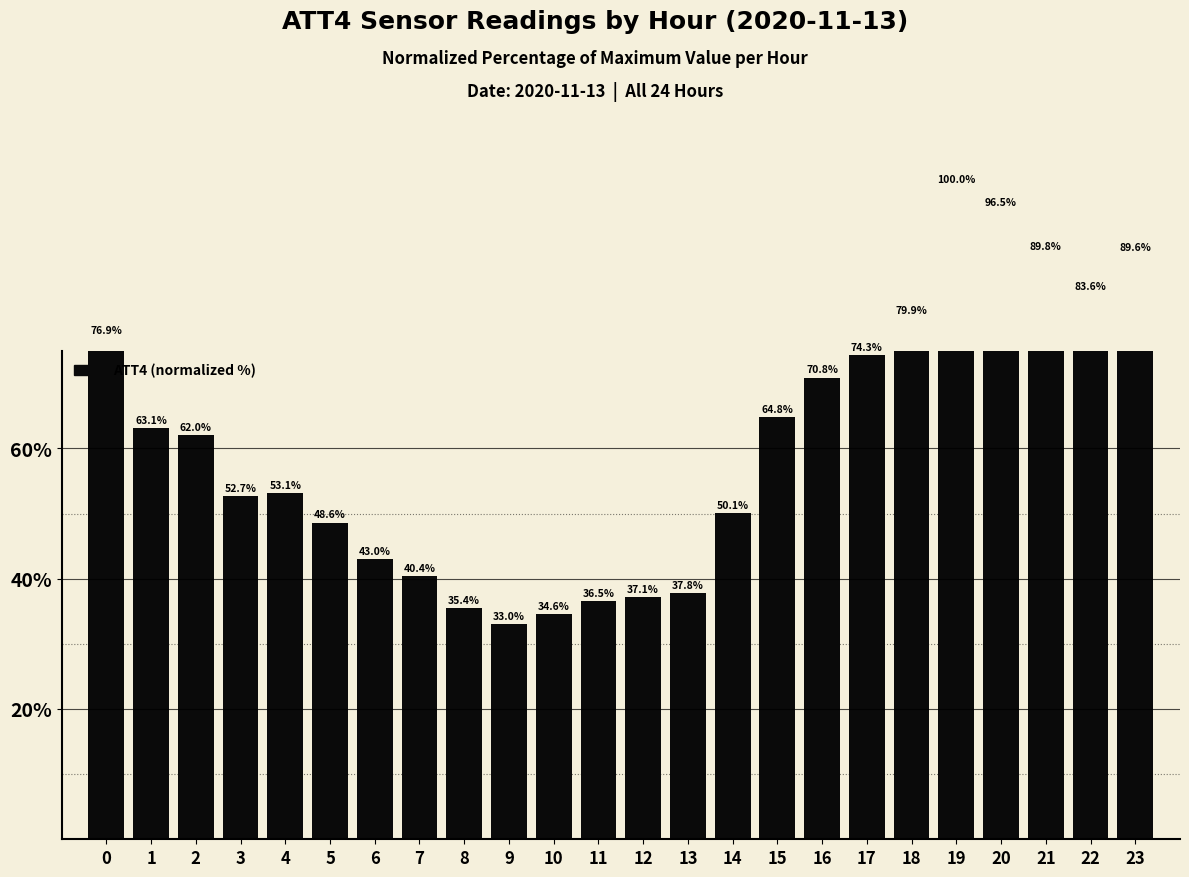

The value at 17 is 50.9. True or false?

False